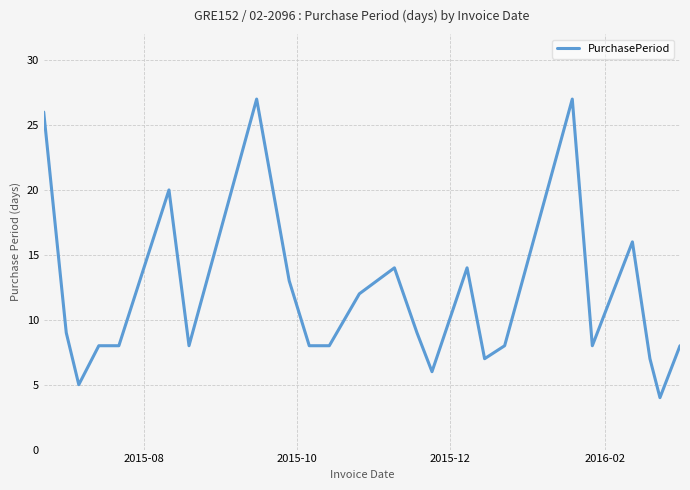

What is the minimum value shown in the chart?

4